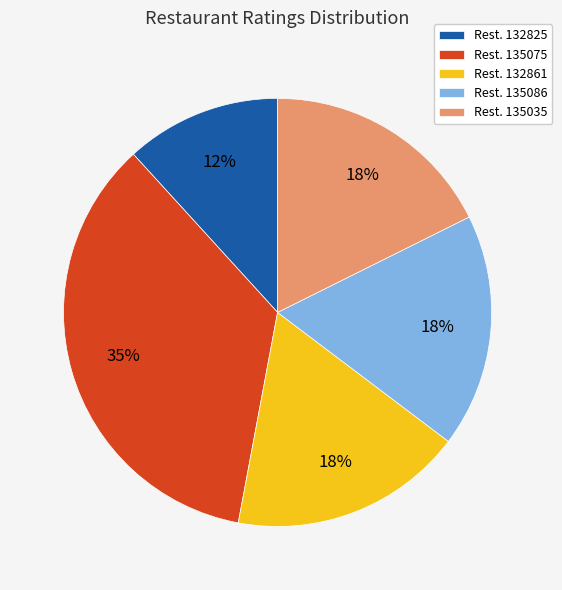

Which category has the smallest portion of the pie?

Rest. 132825